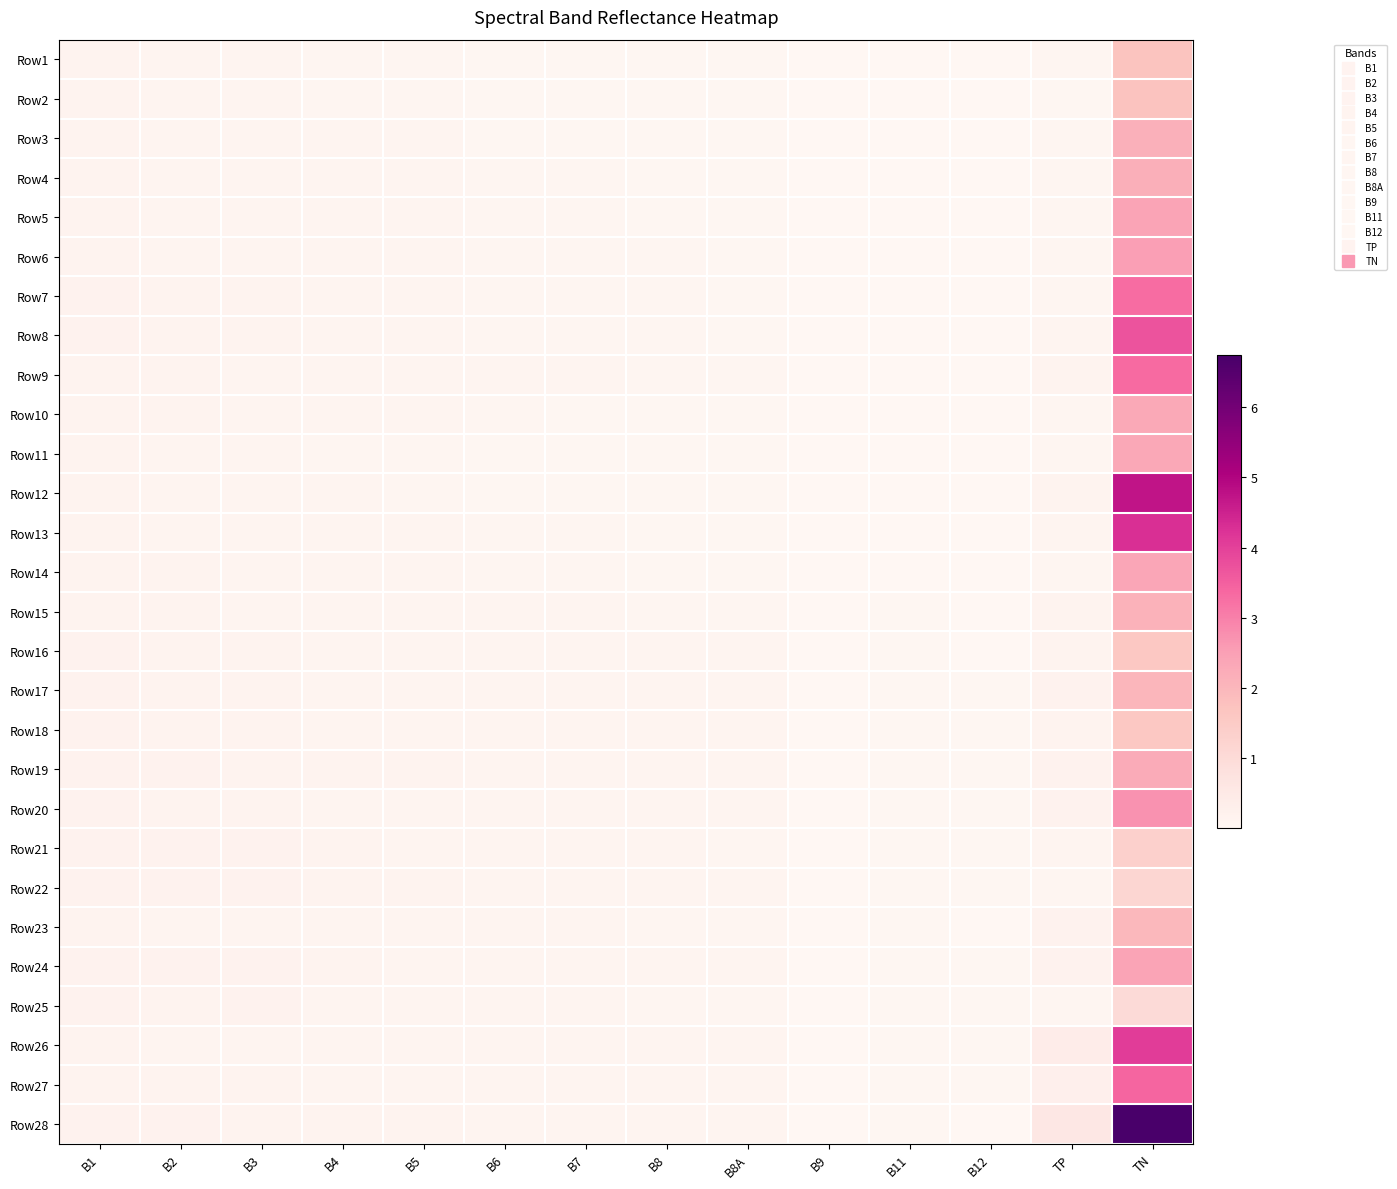

What is the spread (max minus min) of values at TP?

0.5